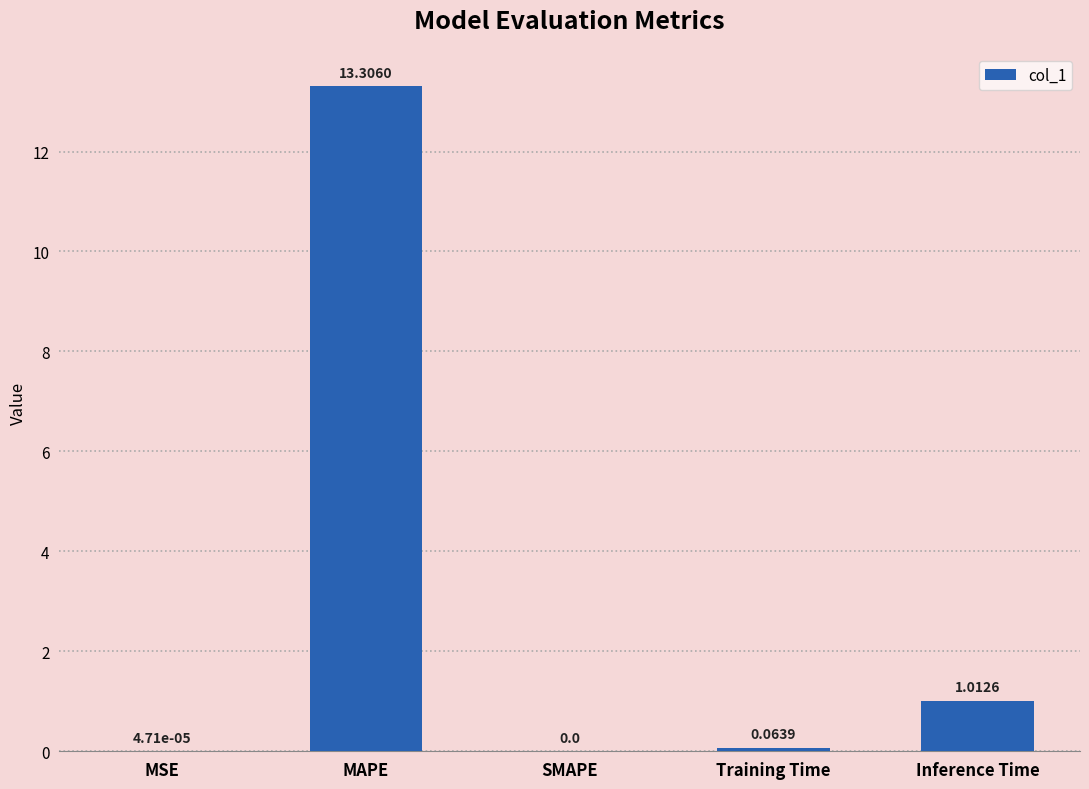

Between MAPE and SMAPE, which is larger?

MAPE